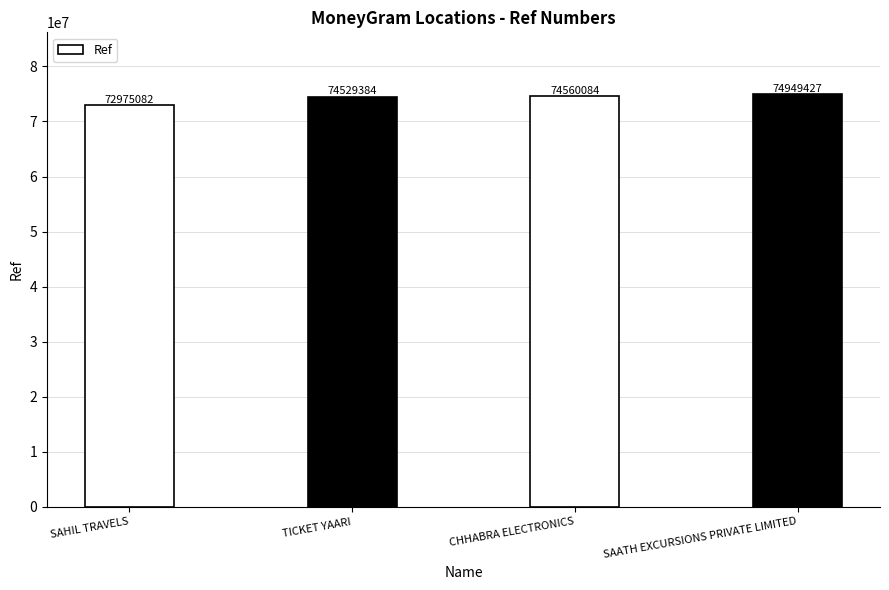

What is the difference between the second highest and minimum values?

1585002